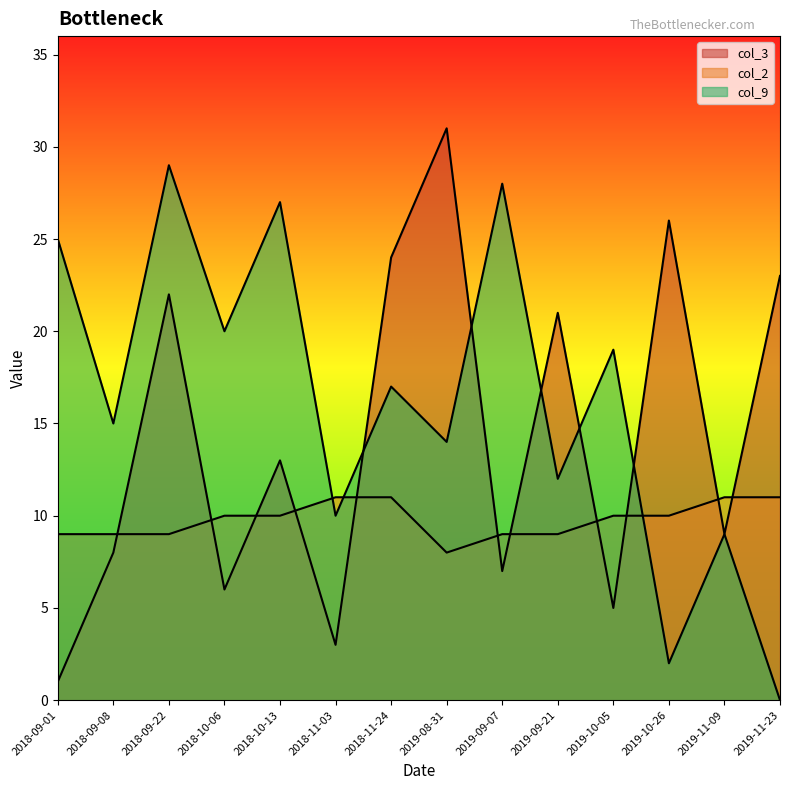

Reading left to right, list all the values displayed in this chart.

col_3: 2018-09-01=1	2018-09-08=8	2018-09-22=22	2018-10-06=6	2018-10-13=13	2018-11-03=3	2018-11-24=24	2019-08-31=31	2019-09-07=7	2019-09-21=21	2019-10-05=5	2019-10-26=26	2019-11-09=9	2019-11-23=23
col_2: 2018-09-01=9	2018-09-08=9	2018-09-22=9	2018-10-06=10	2018-10-13=10	2018-11-03=11	2018-11-24=11	2019-08-31=8	2019-09-07=9	2019-09-21=9	2019-10-05=10	2019-10-26=10	2019-11-09=11	2019-11-23=11
col_9: 2018-09-01=25	2018-09-08=15	2018-09-22=29	2018-10-06=20	2018-10-13=27	2018-11-03=10	2018-11-24=17	2019-08-31=14	2019-09-07=28	2019-09-21=12	2019-10-05=19	2019-10-26=2	2019-11-09=9	2019-11-23=0